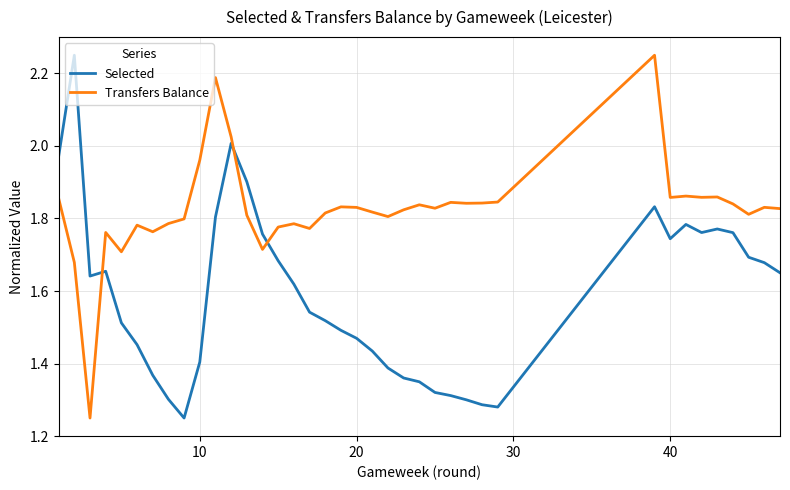

Count the number of categories in the chart.

38